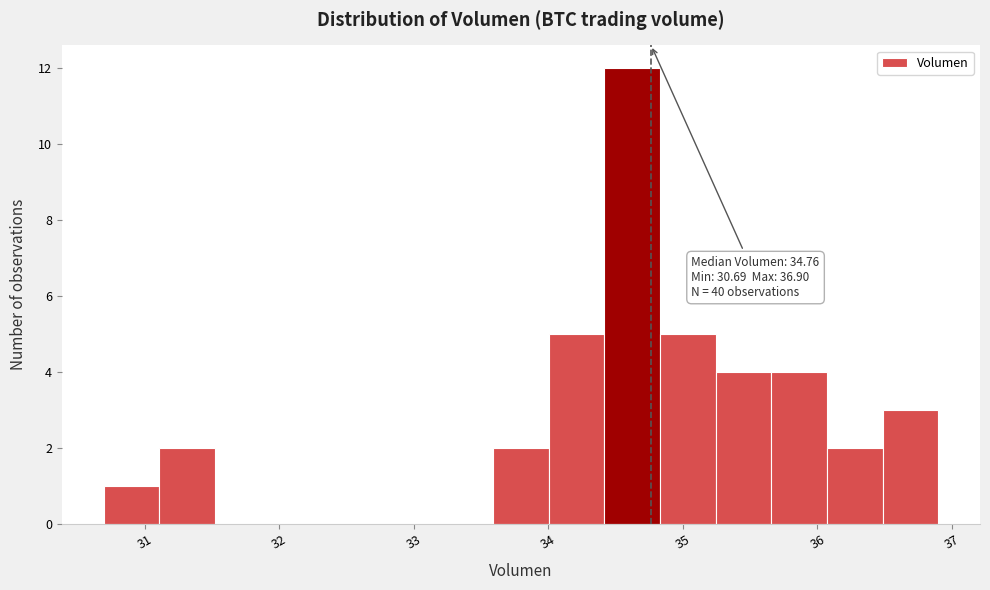

Over which range of the x-axis is the bar tallest?

34.4 to 34.8